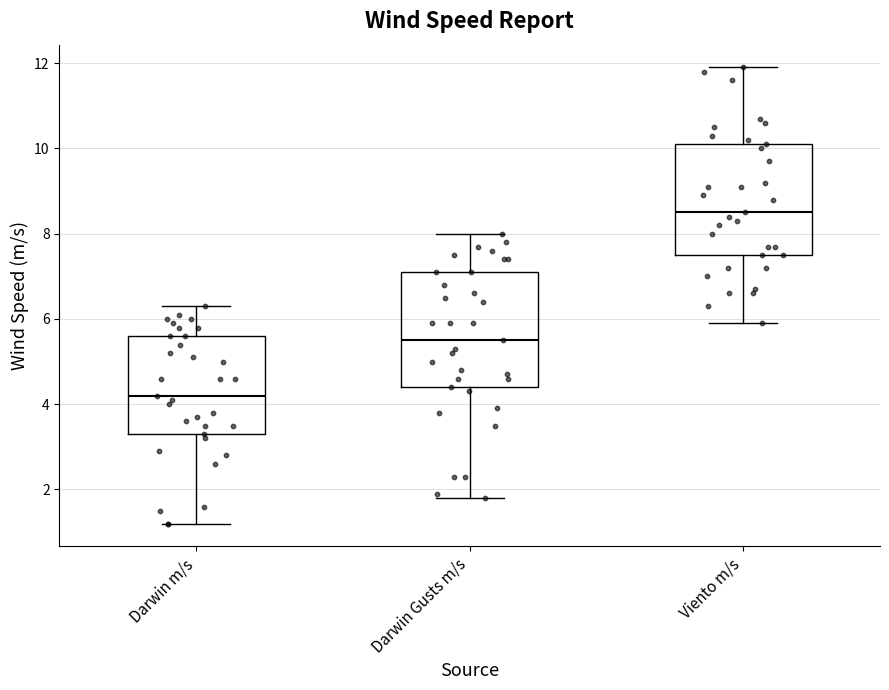

Which box has the lowest median line?

Darwin m/s